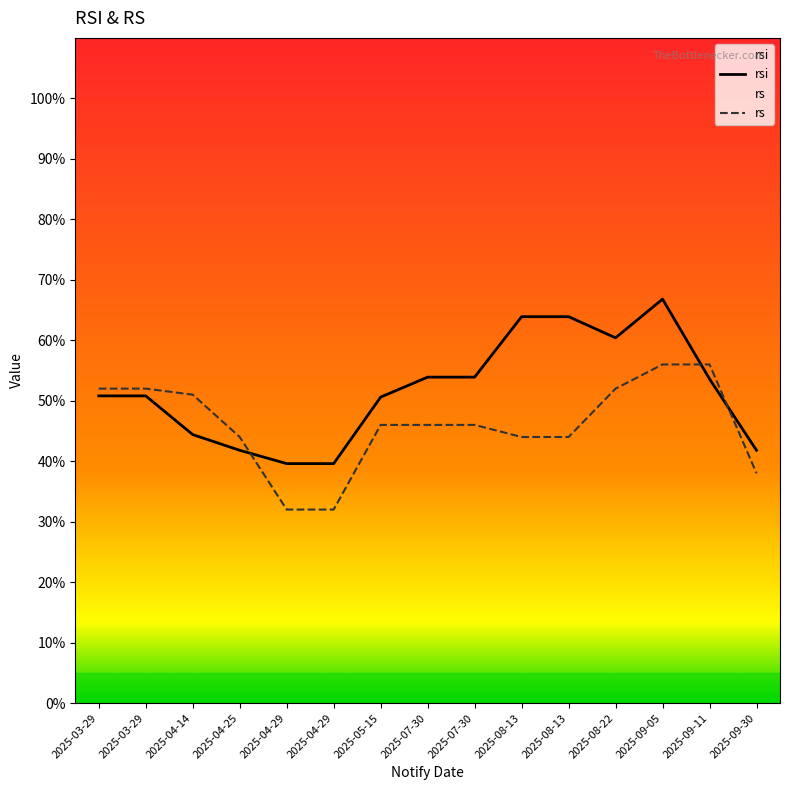

What is the maximum value shown in the chart?

66.8